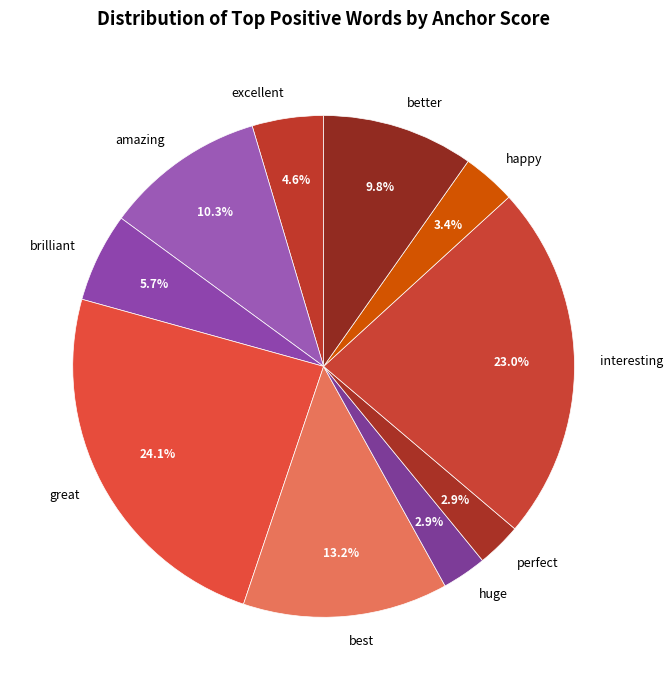

To the nearest percent, what percentage of the pie is excellent?

5%